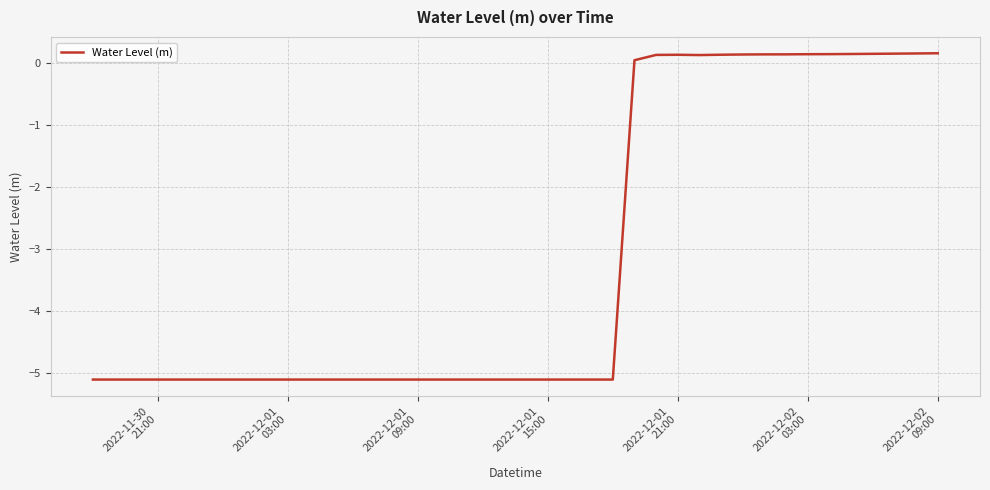

What is the smallest value displayed?

-5.1